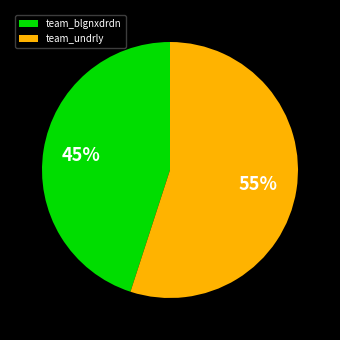

What is the largest slice in the pie chart?

team_undrly